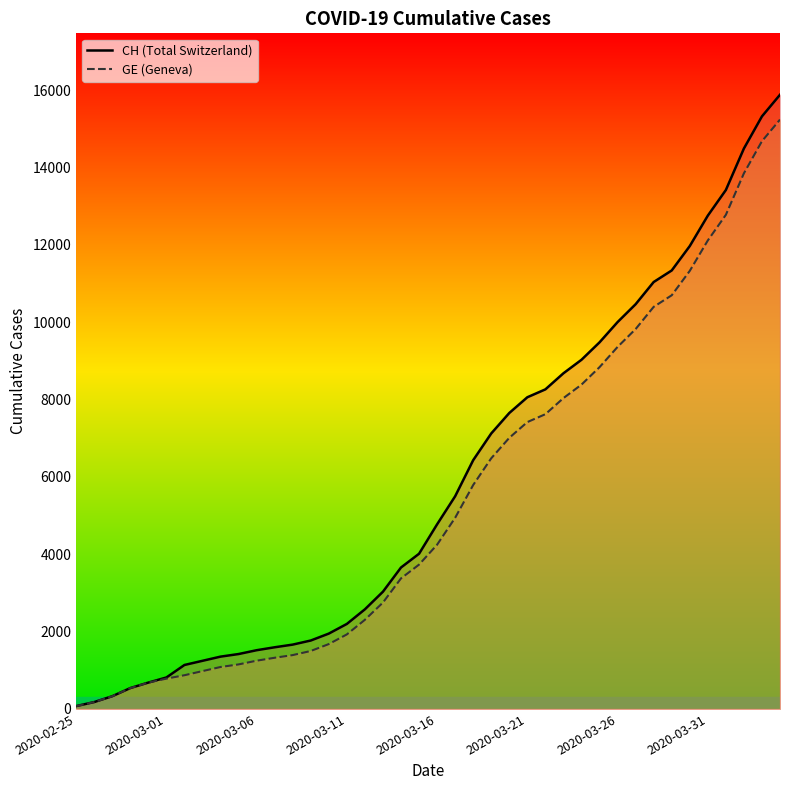

True or false: CH has more than 2 interior local peaks.

False